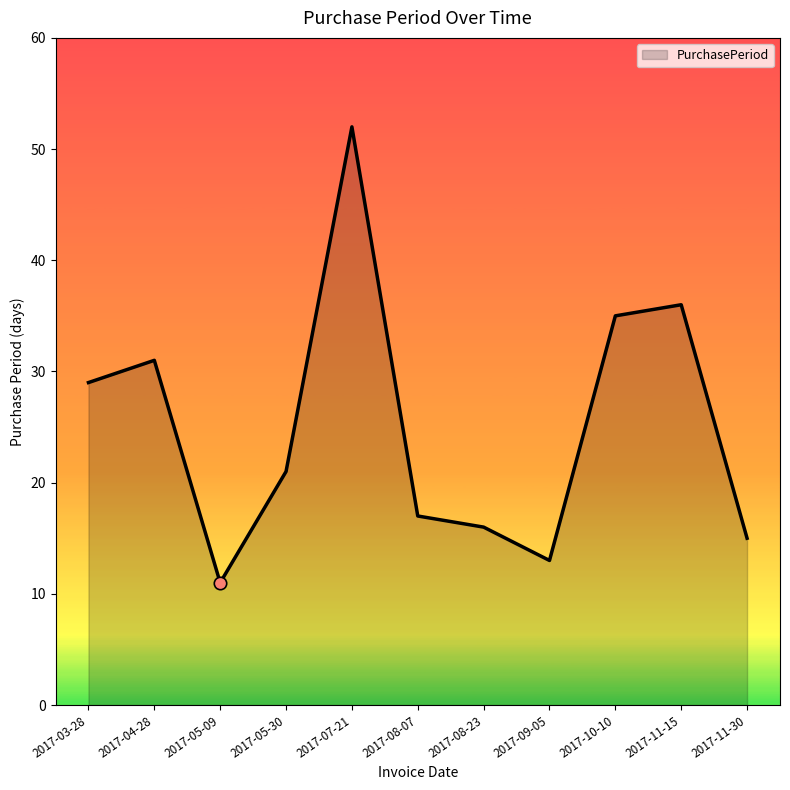

What is the change in value from 2017-08-23 to 2017-09-05?

-3